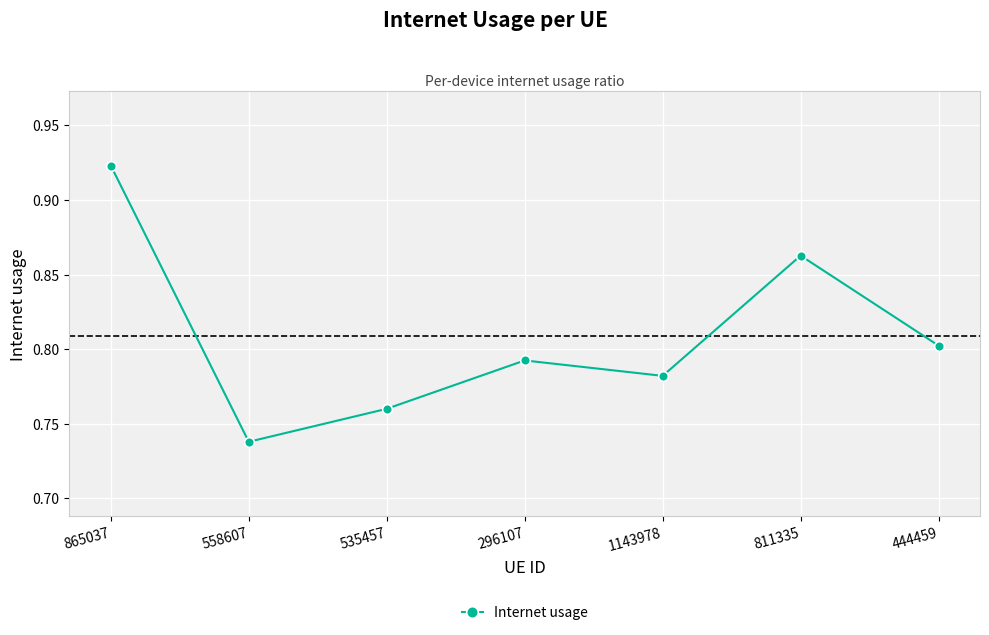

What is the difference between the values at 811335 and 1143978?

0.1